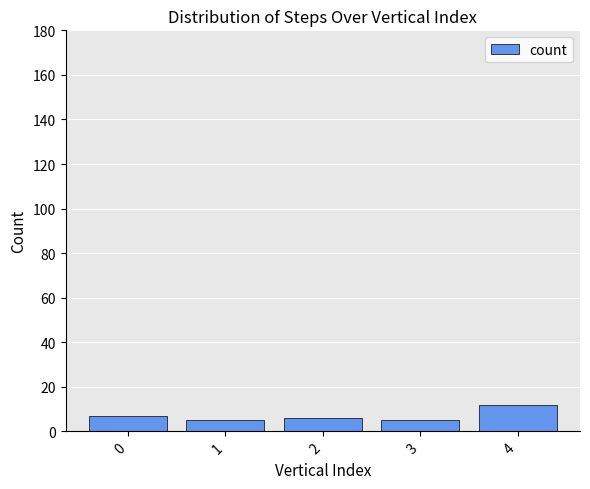

What is the average value?

7